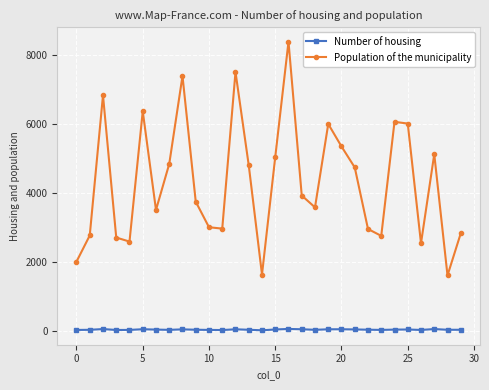

In Population of the municipality, how many points are higher than both neighbors (excluding endpoints)?

8